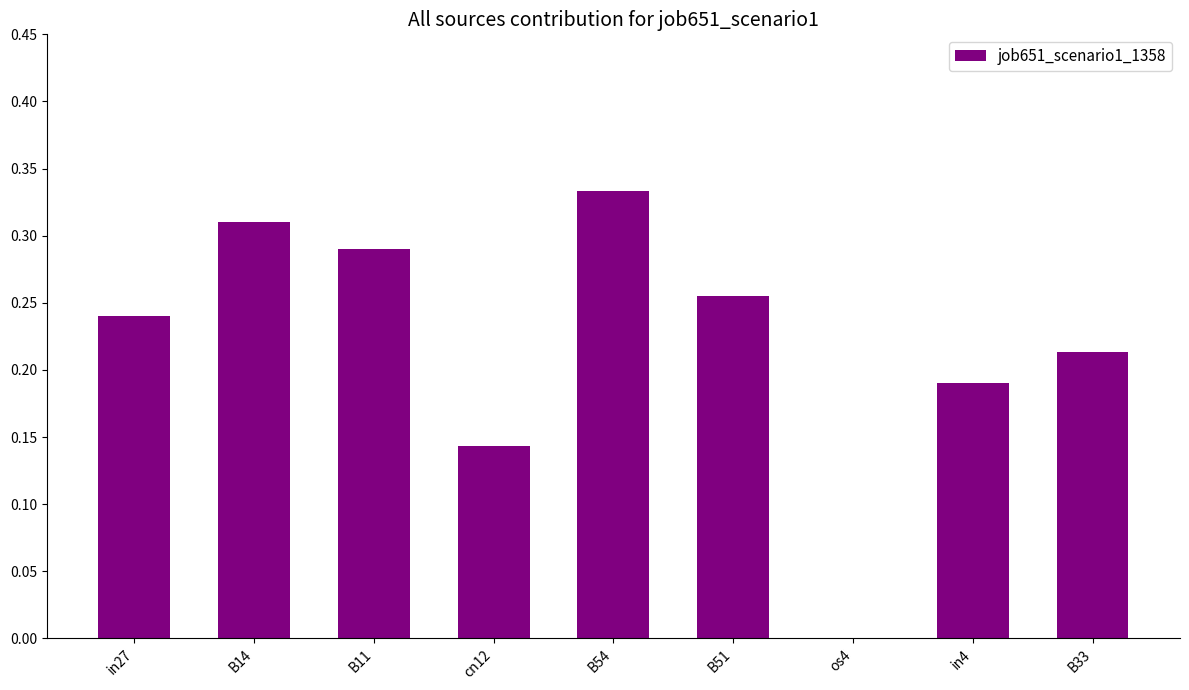

Which category has the highest value across all series?

B54